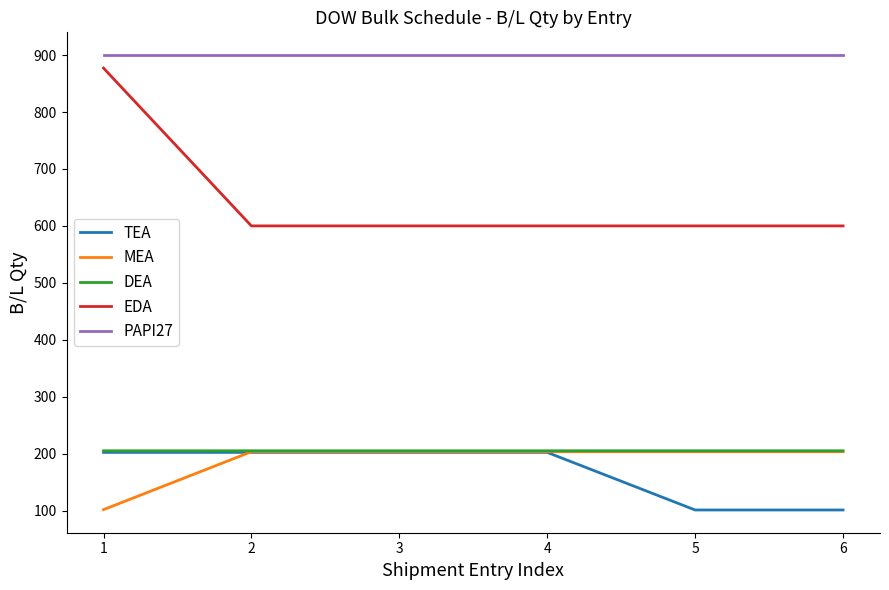

At how many categories does at least one series exceed 694?

6